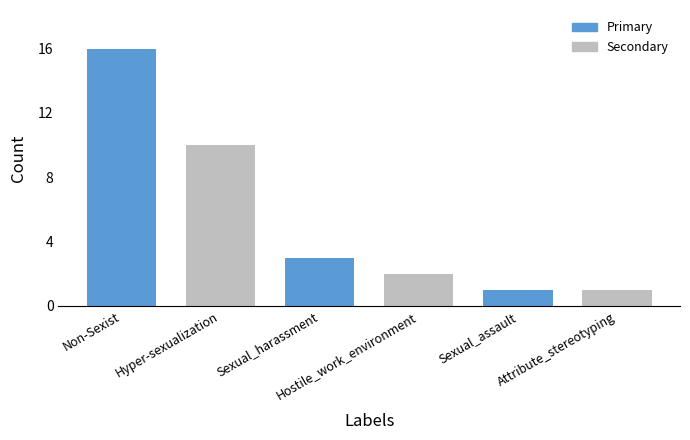

At which label does the data first exceed 3?

Non-Sexist